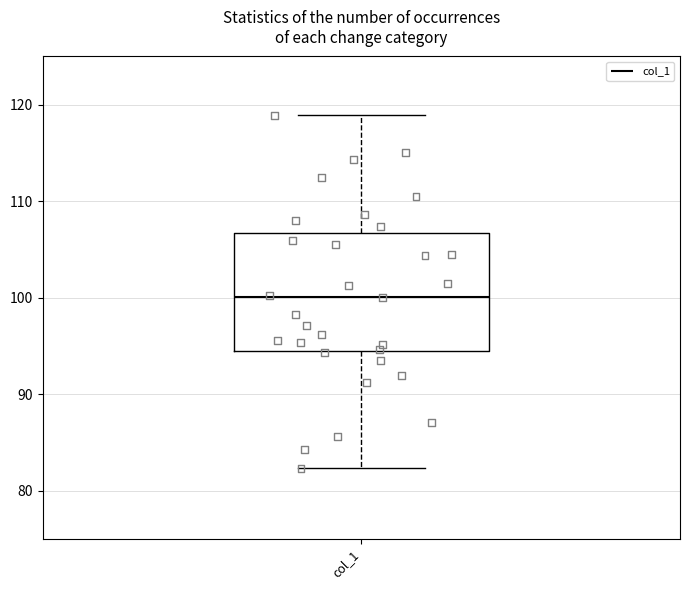

Read this box plot against the y-axis: the position of the median line, the range covered by the box, and the ends of both whiskers. The values are not printed on the chart, so give them approximately, as read against the axis.

median 100, box 94 to 107, whiskers 82 to 119